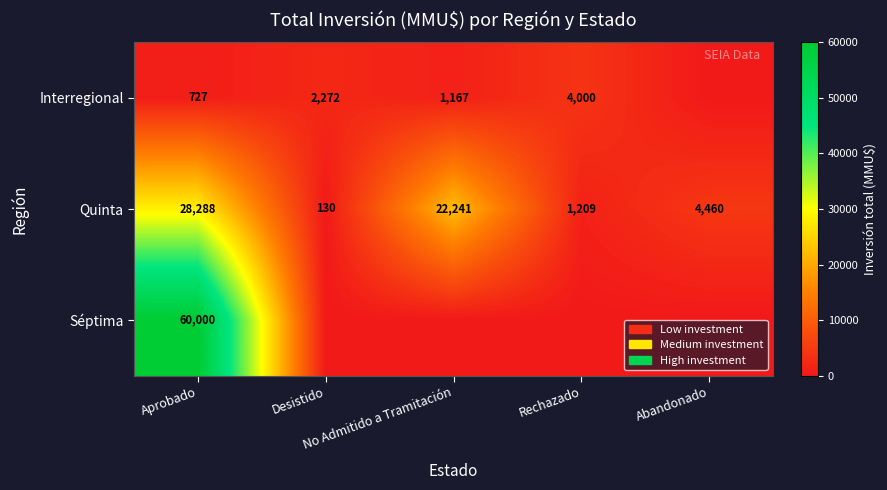

What is the lowest value of the Quinta series?

130